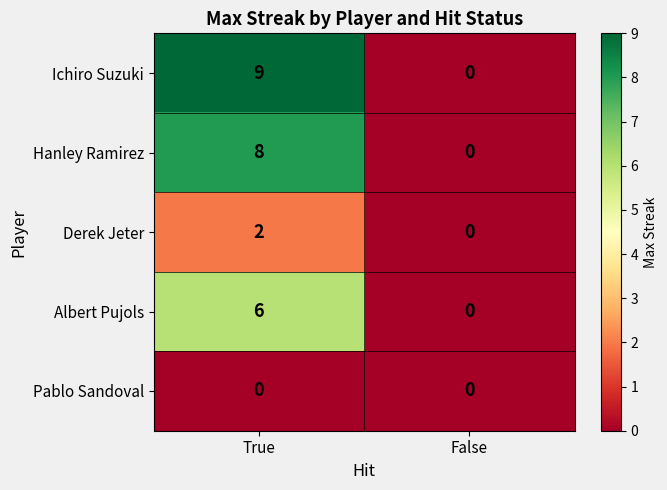

Which label corresponds to the largest value in the chart?

True